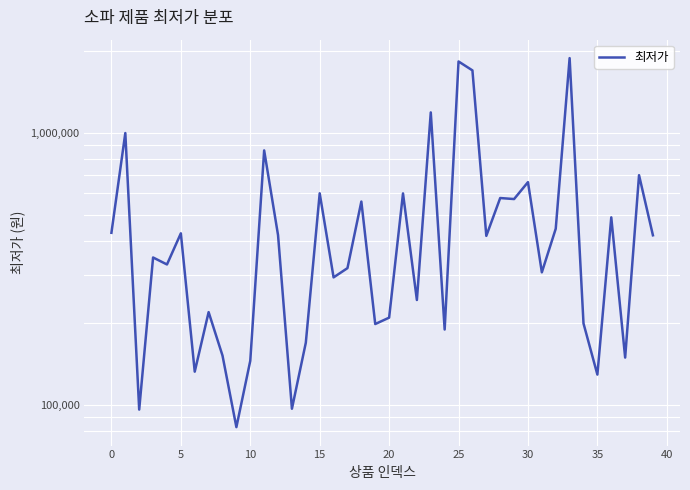

How many distinct data groups are displayed?

1